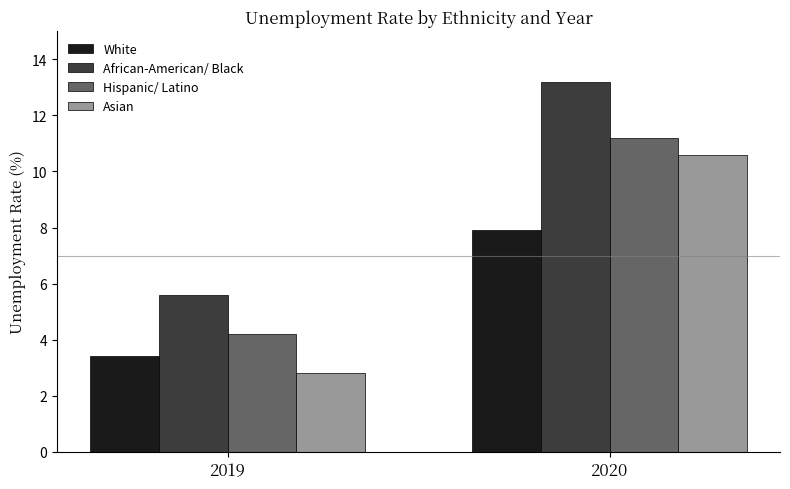

What is the average value of the Asian series?

6.7